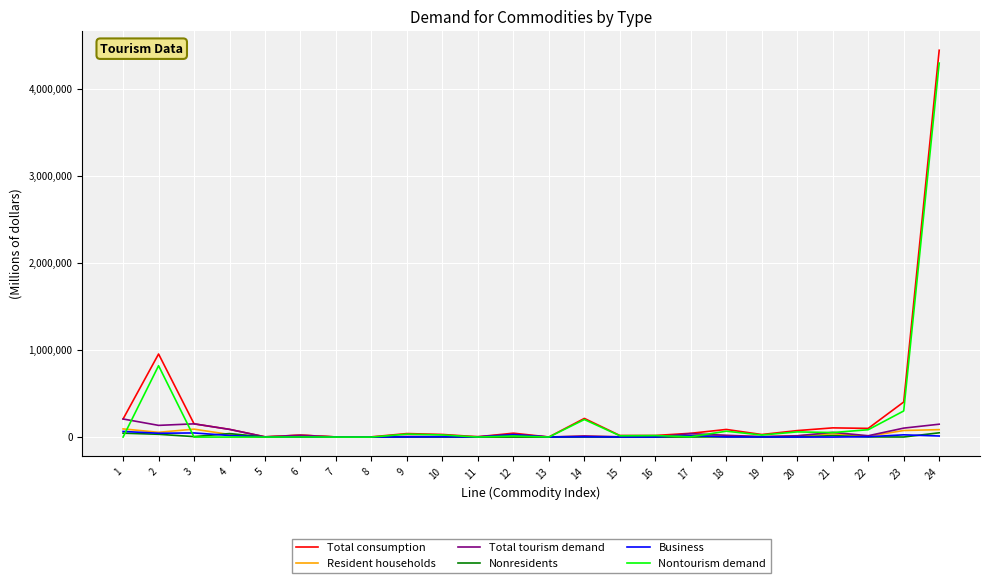

What is the difference between the highest and lowest values at 13?

674.6